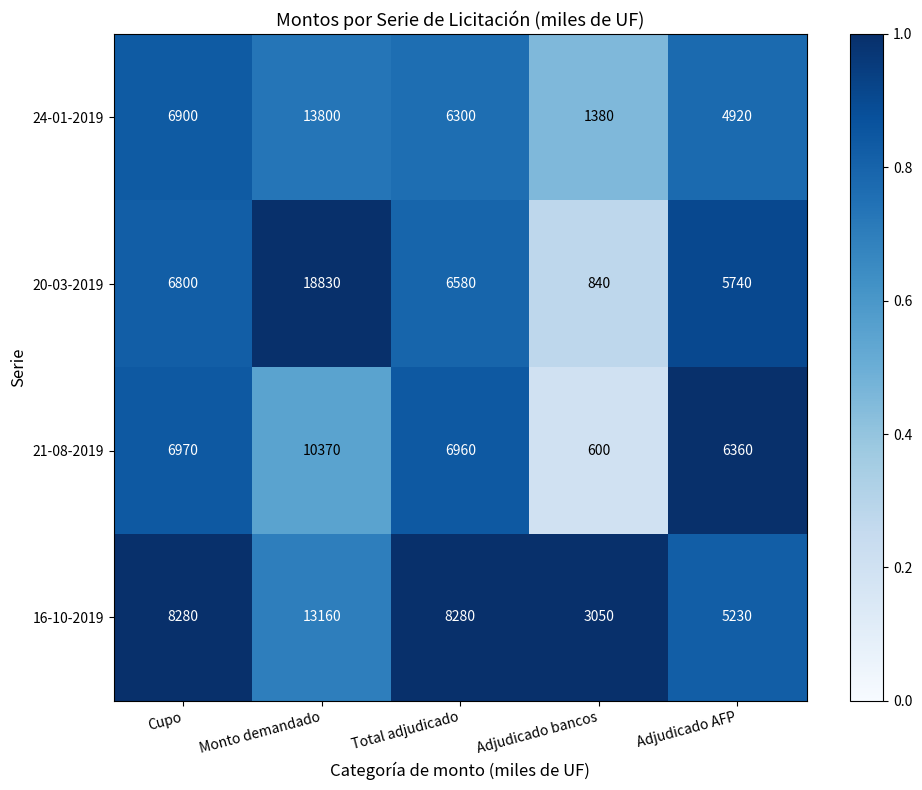

What is the spread (max minus min) of values at Adjudicado bancos?

2450